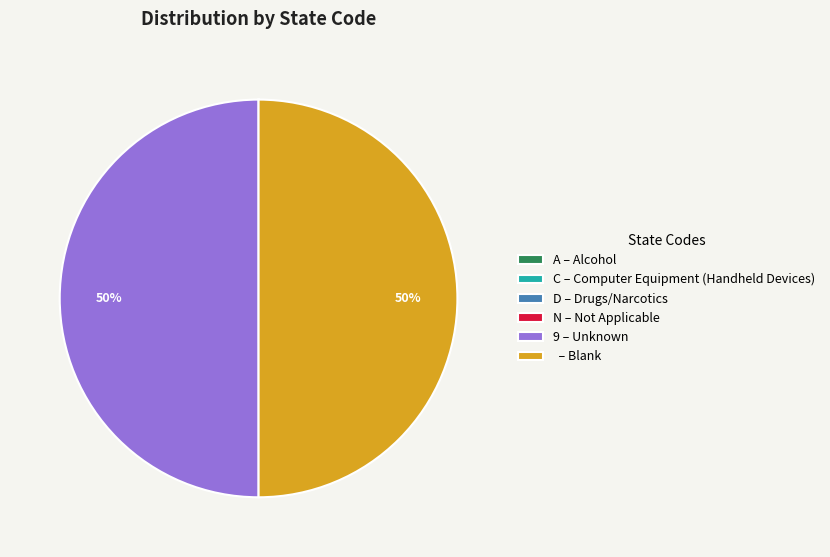

Is it true that 9 – Unknown is 50% of the pie?

True